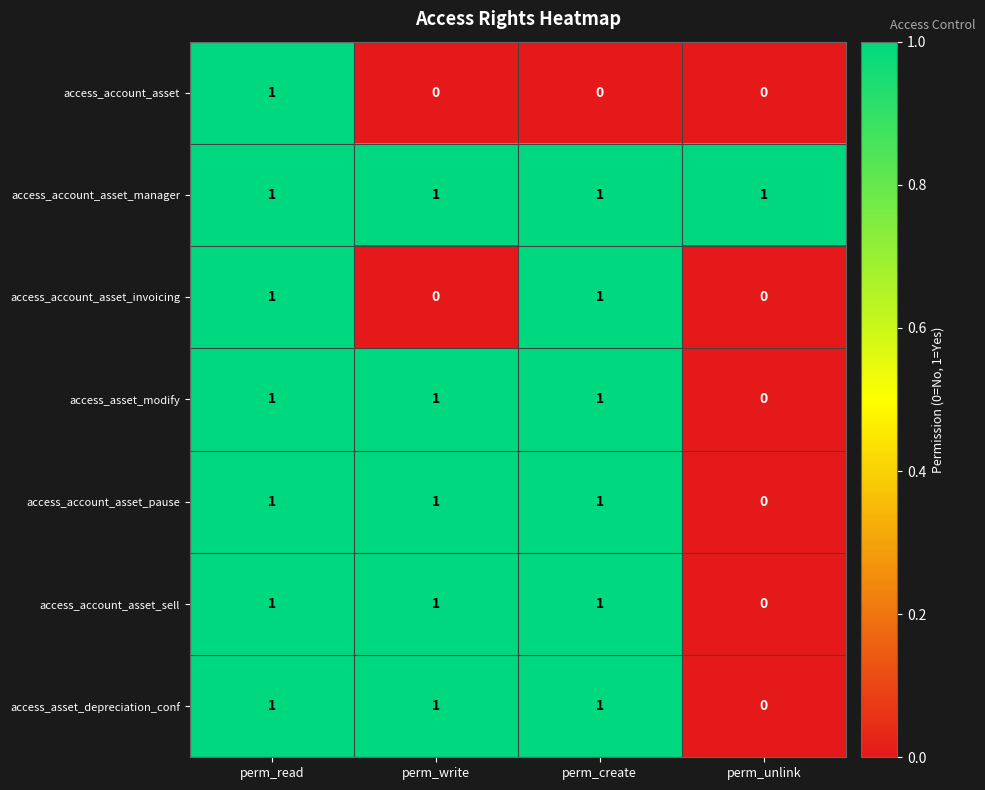

Reading left to right, list all the values displayed in this chart.

access_account_asset: 1	0	0	0
access_account_asset_manager: 1	1	1	1
access_account_asset_invoicing: 1	0	1	0
access_asset_modify: 1	1	1	0
access_account_asset_pause: 1	1	1	0
access_account_asset_sell: 1	1	1	0
access_asset_depreciation_conf: 1	1	1	0